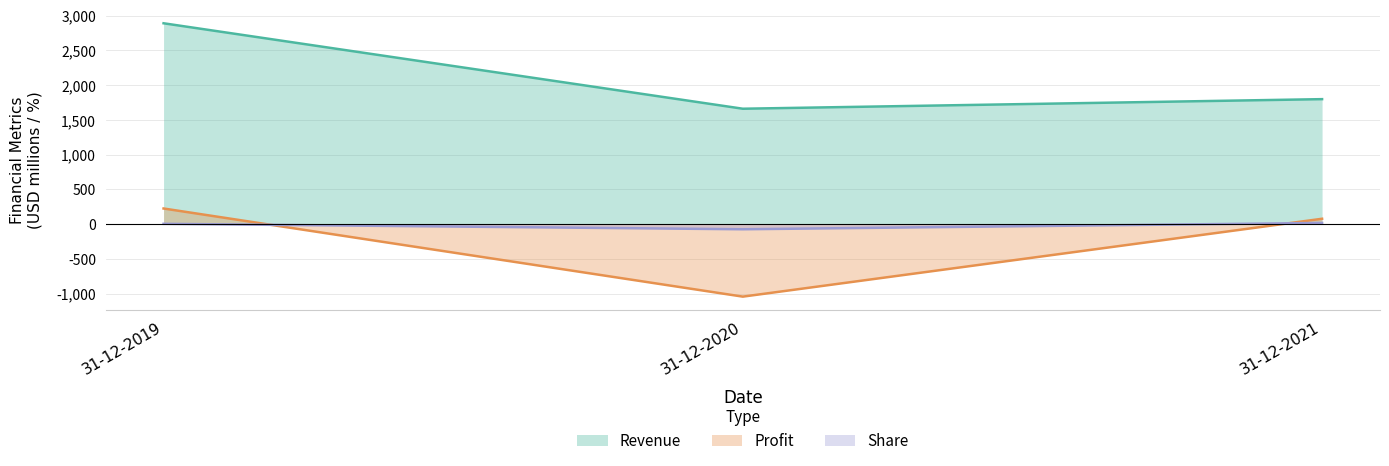

What is the difference between the Profit values at 31-12-2019 and 31-12-2020?

1268.0